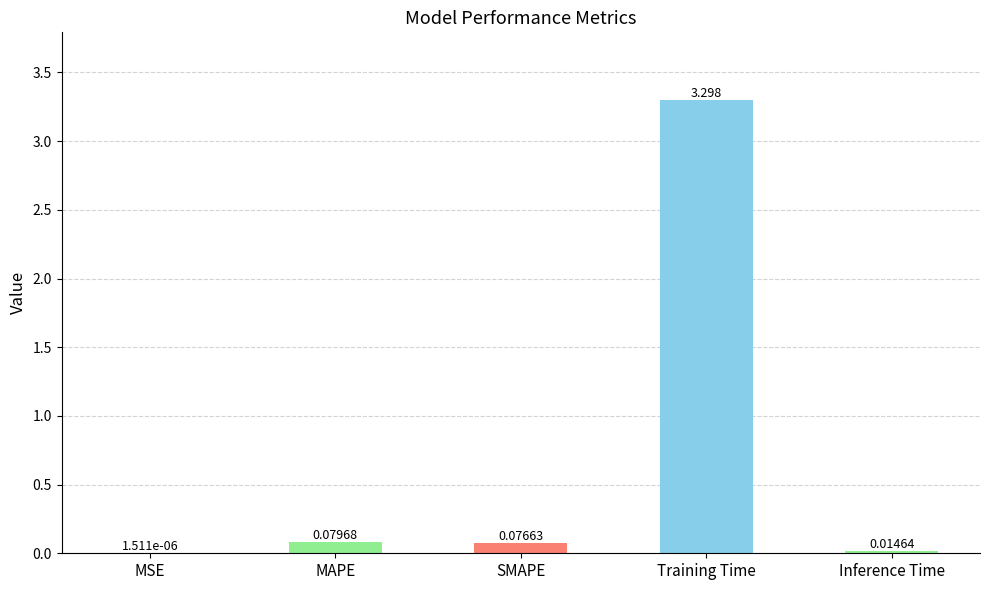

At which category does the chart reach its peak across all series?

Training Time